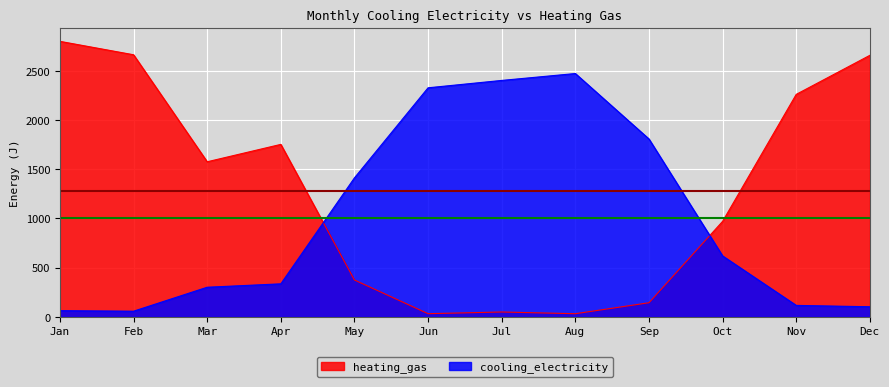

At how many categories does at least one series exceed 2316?

6